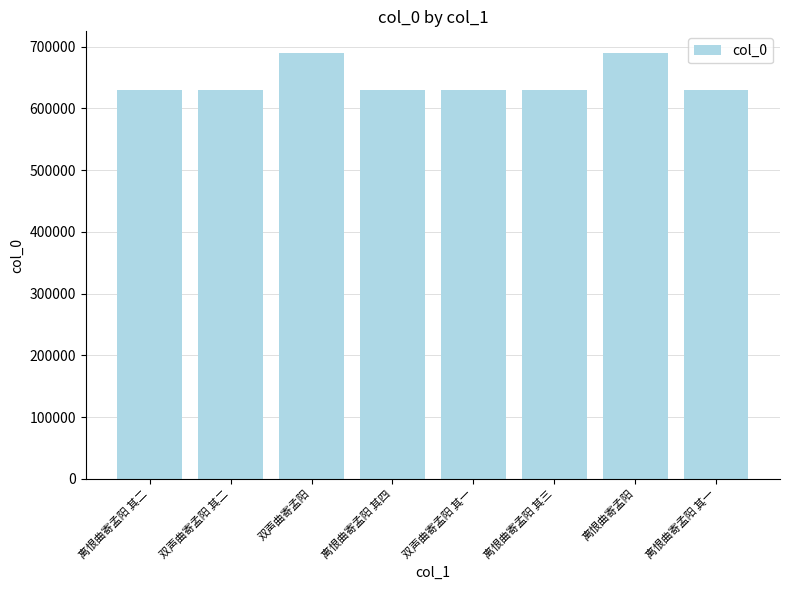

What is the label of the 5th bar from the right?

离恨曲寄孟阳 其四